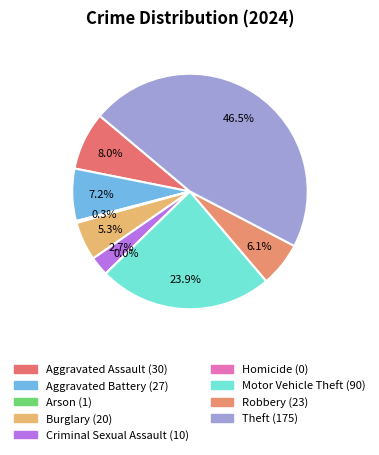

Which slice is the largest?

Theft